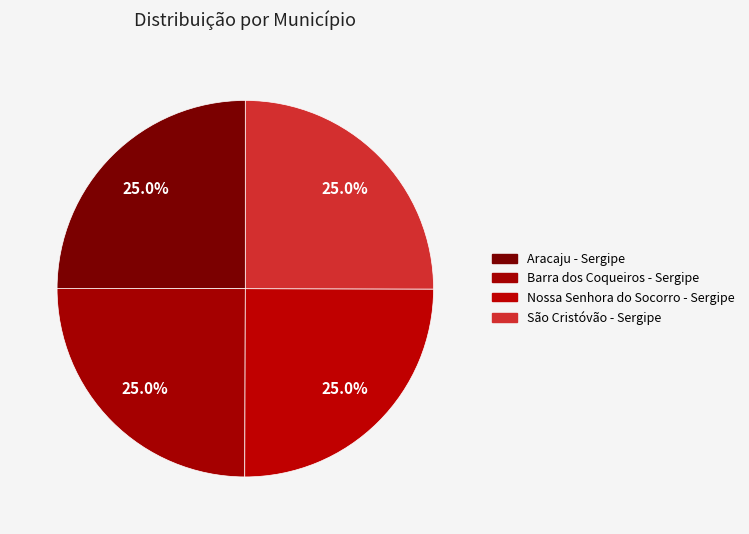

What portion of the pie excludes Aracaju - Sergipe?

75.0%